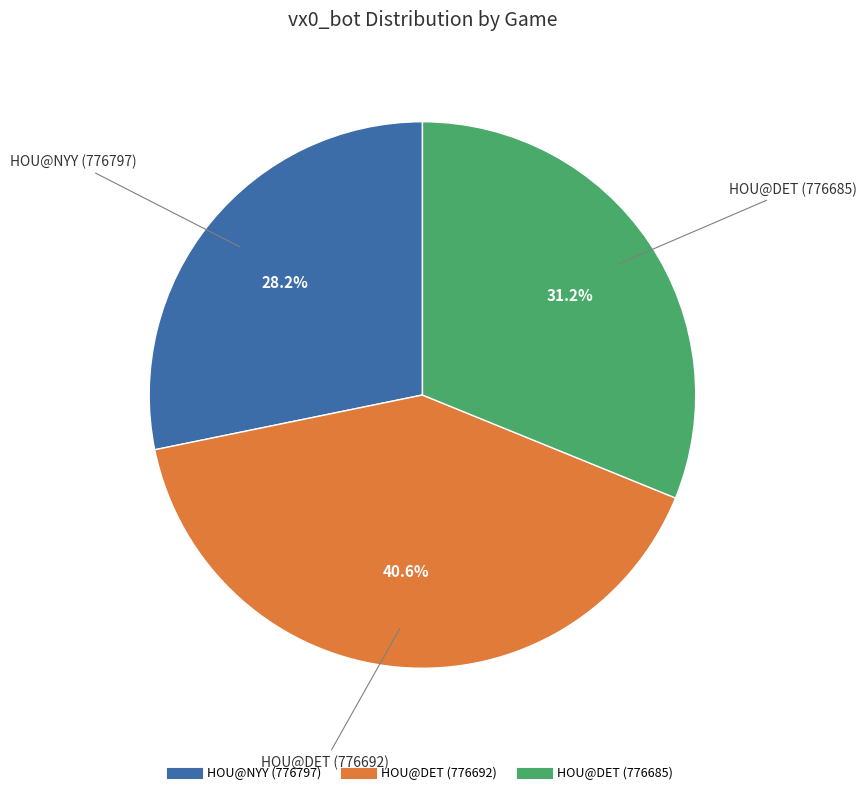

To the nearest percent, what is the difference between the largest and smallest slice percentages?

12%